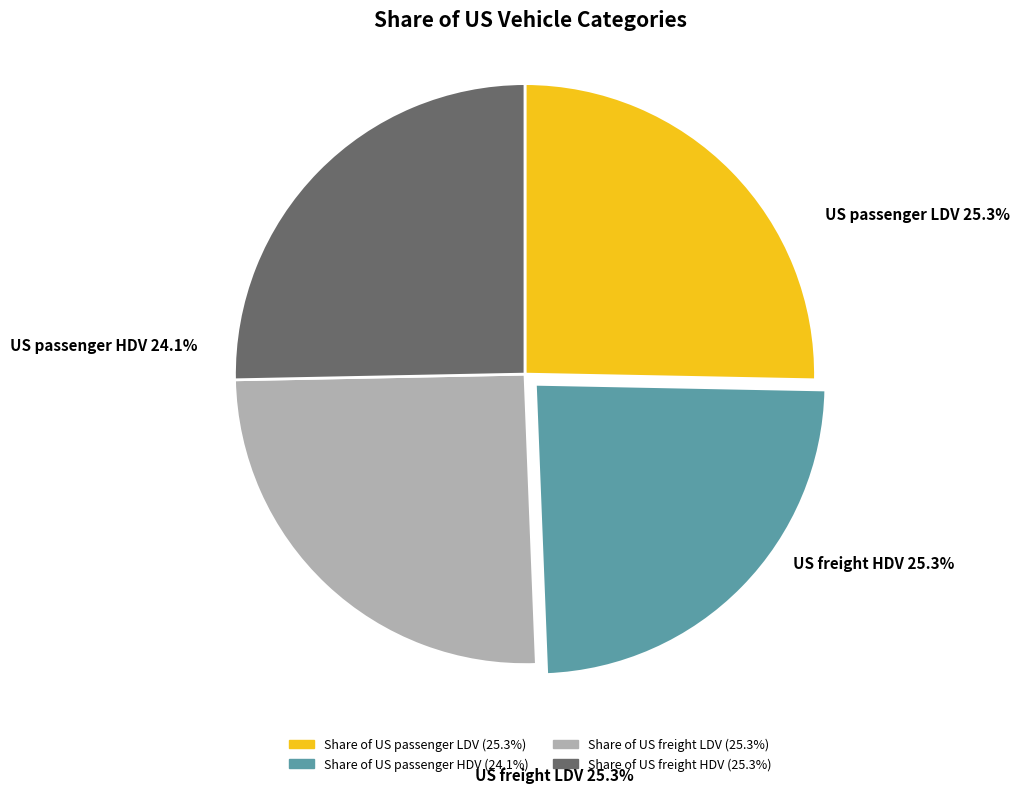

How many slices are in this pie chart?

4